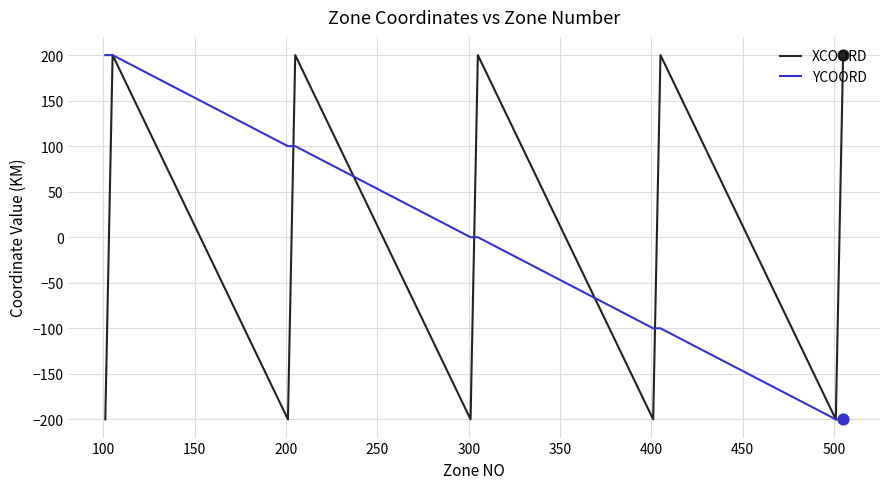

What are all the series names shown in the legend?

XCOORD, YCOORD